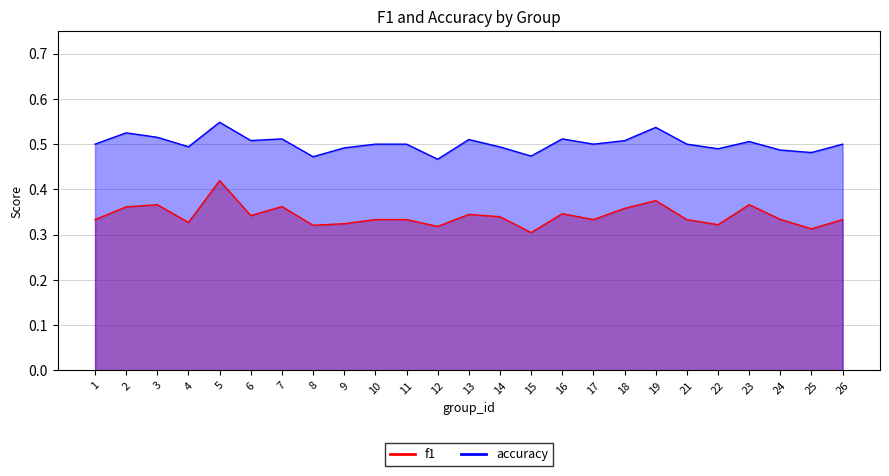

Rank the series by their maximum value, from lowest to highest.

f1, accuracy